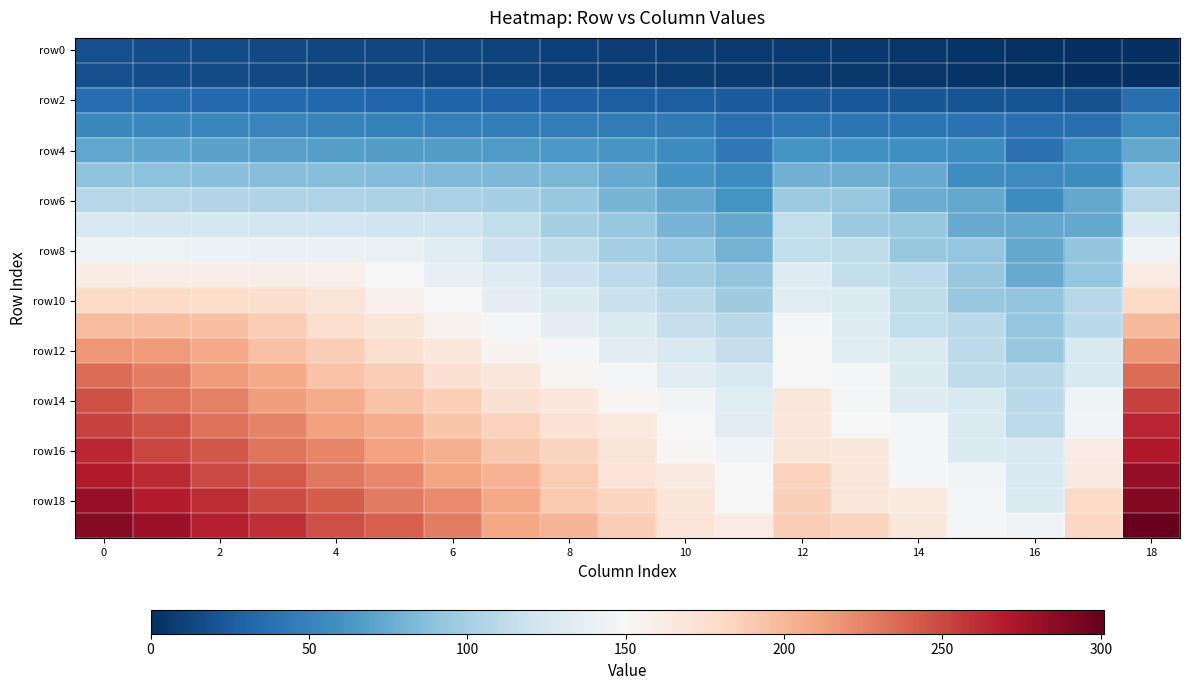

At how many categories does at least one series exceed 89?

19